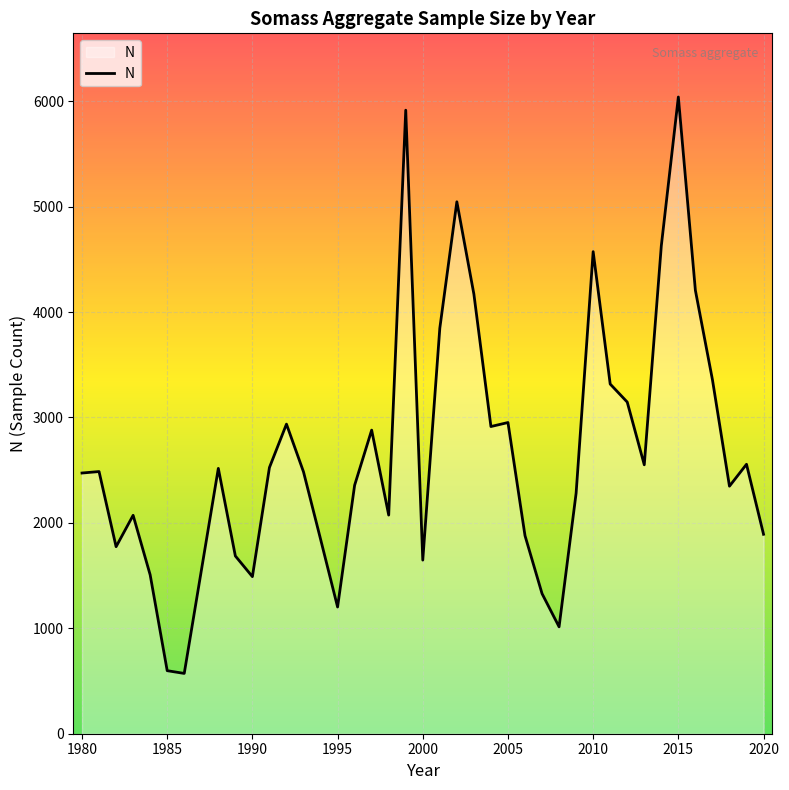

What is the minimum value shown in the chart?

572